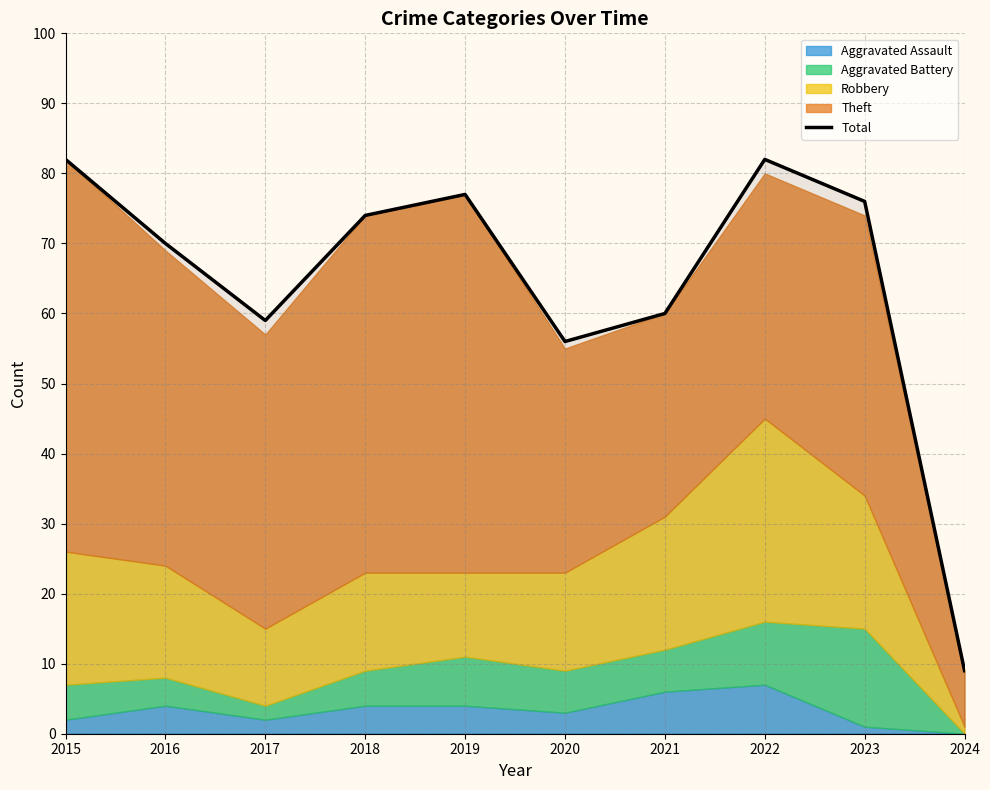

What is the difference between the maximum and minimum values?

73